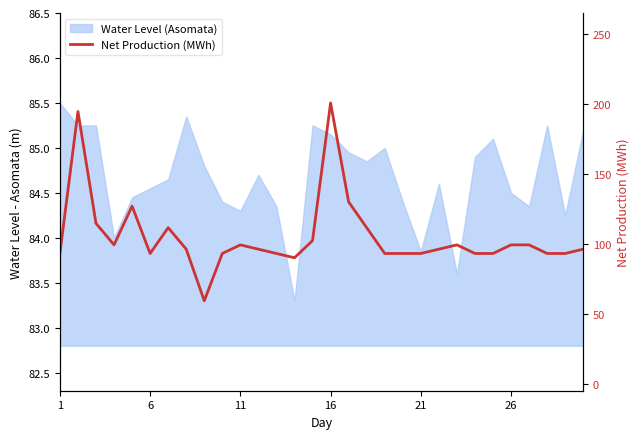

Is it true that the value at 23 is 42?

False